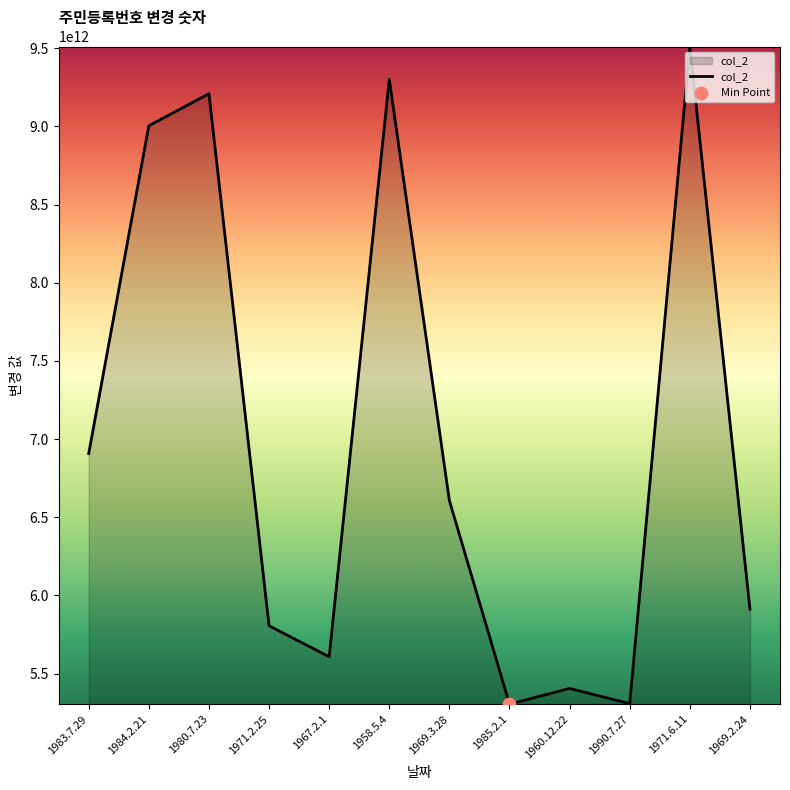

What is the change in value from 1983.7.29 to 1980.7.23?

+2302111525932